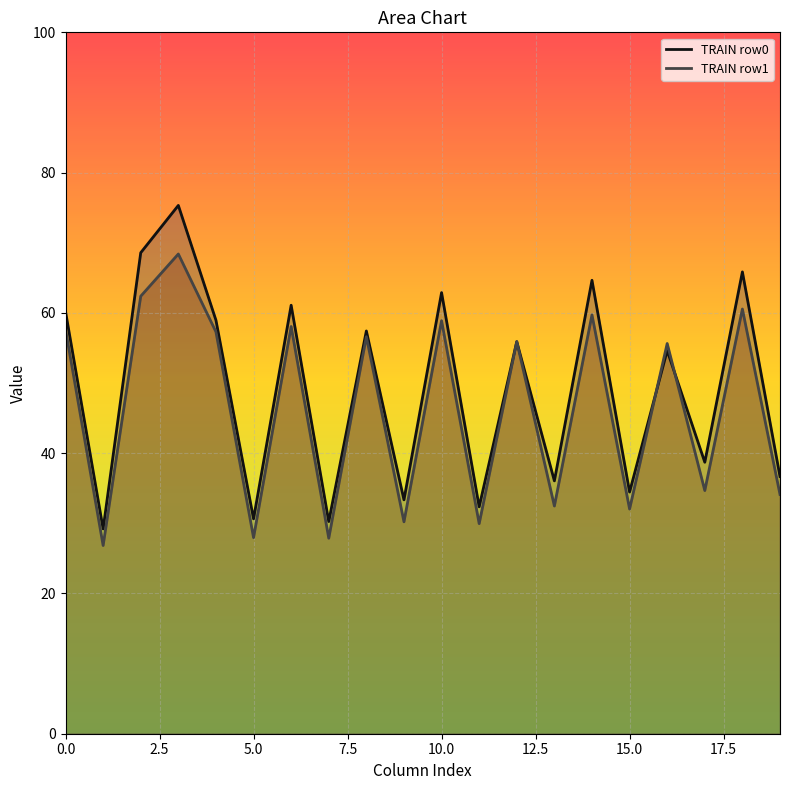

How many intersections are there between TRAIN row0 and TRAIN row1?

4